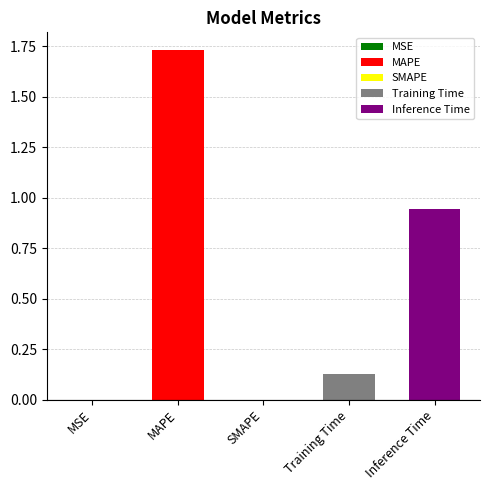

How many data points does each series have?

5